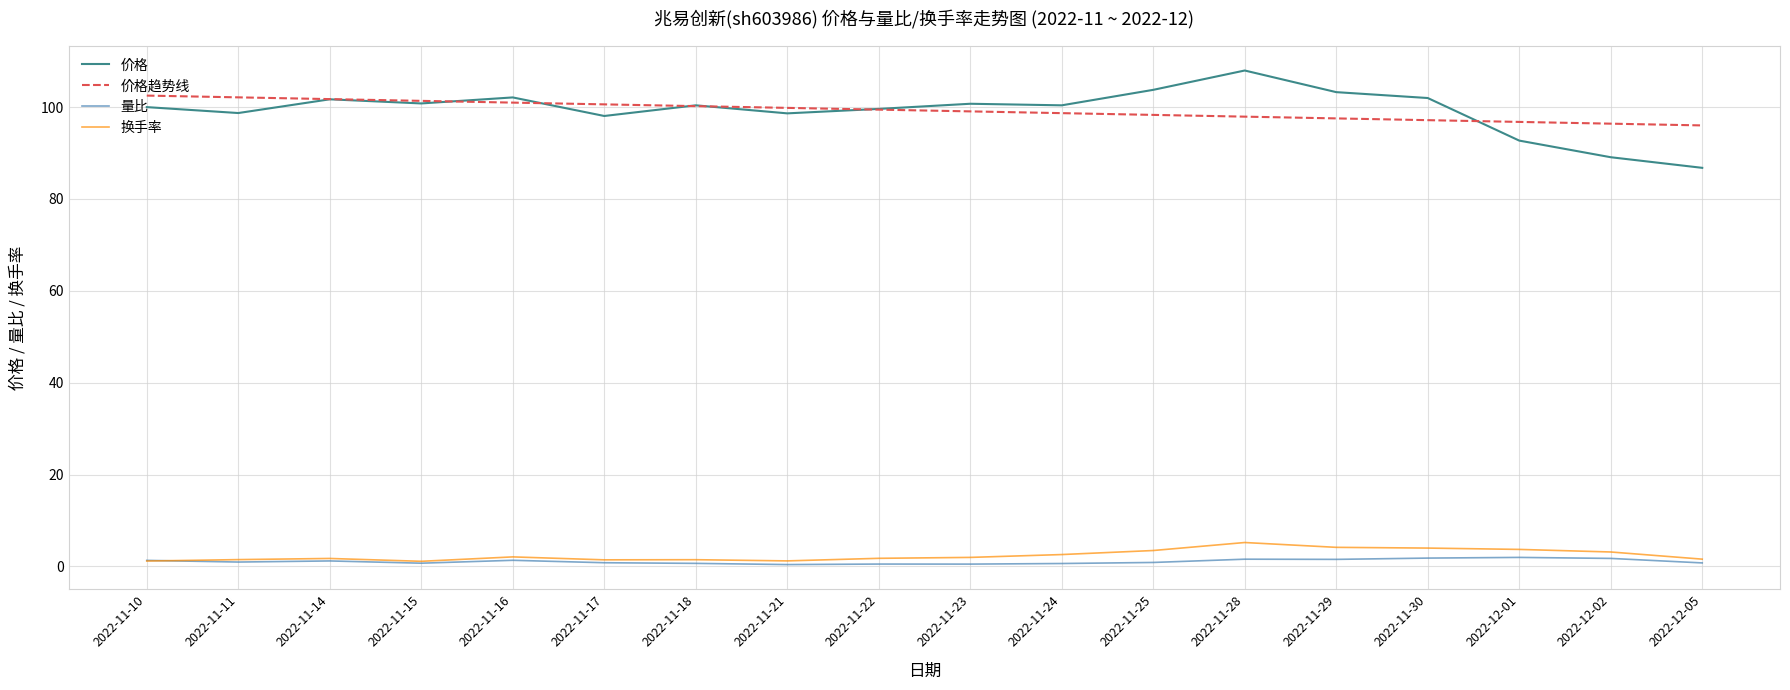

List the series in order of their peak value, highest first.

价格, 价格趋势线, 换手率, 量比